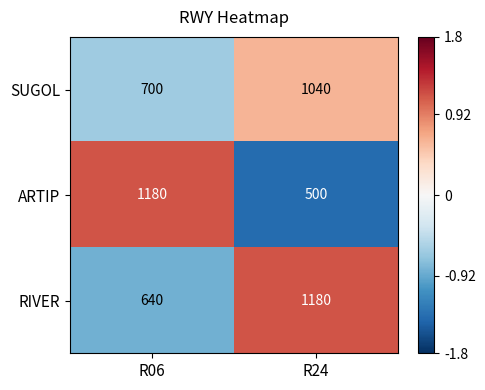

What is the sum of all ARTIP values?

1680